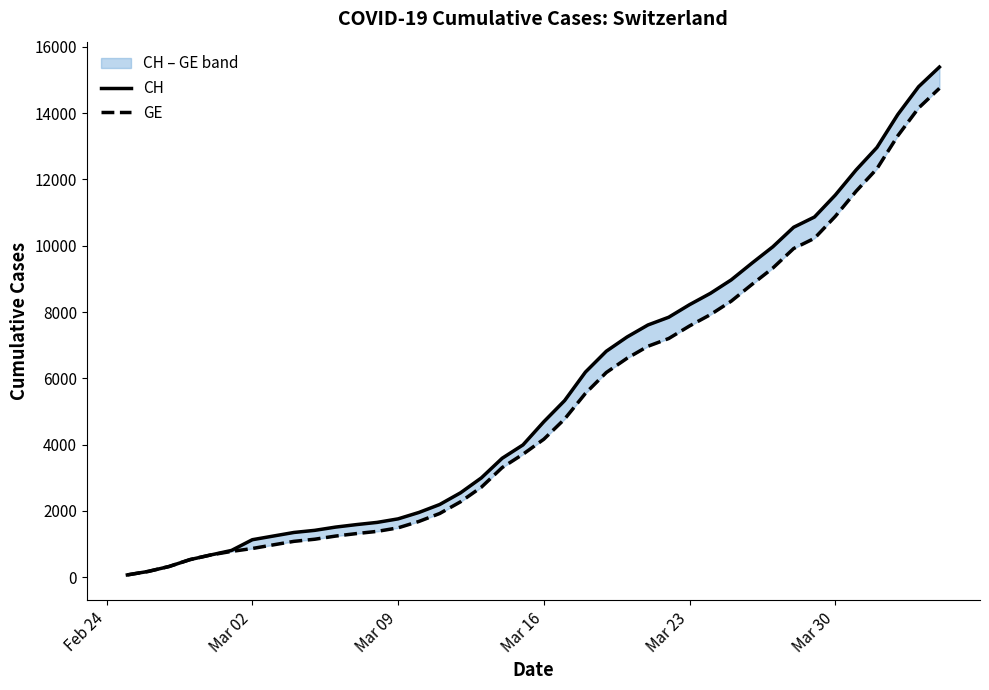

What is the difference between the maximum and minimum values in the GE series?

14676